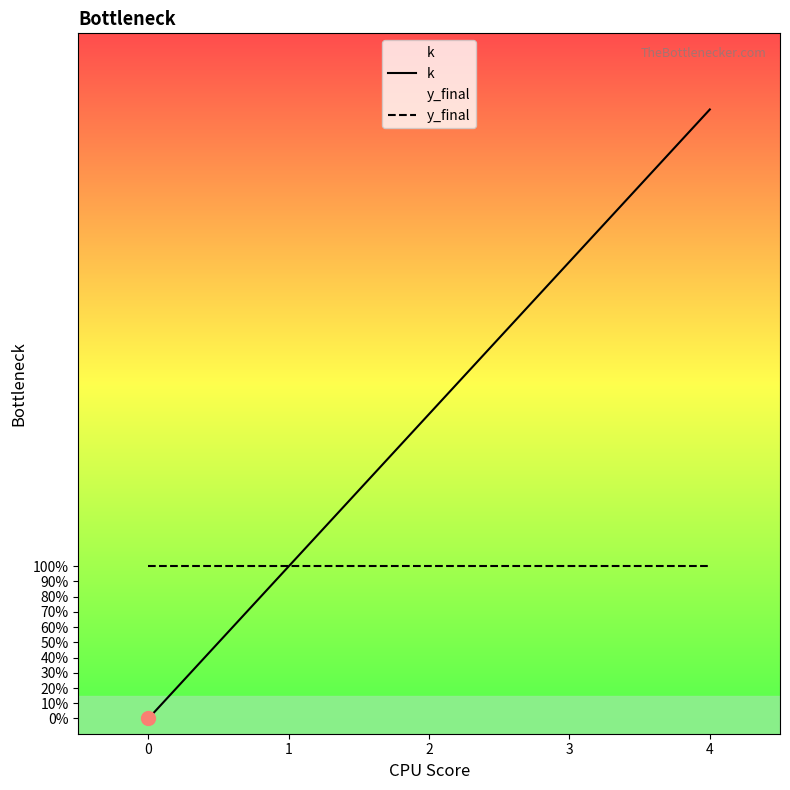

How many values in k are above zero?

4